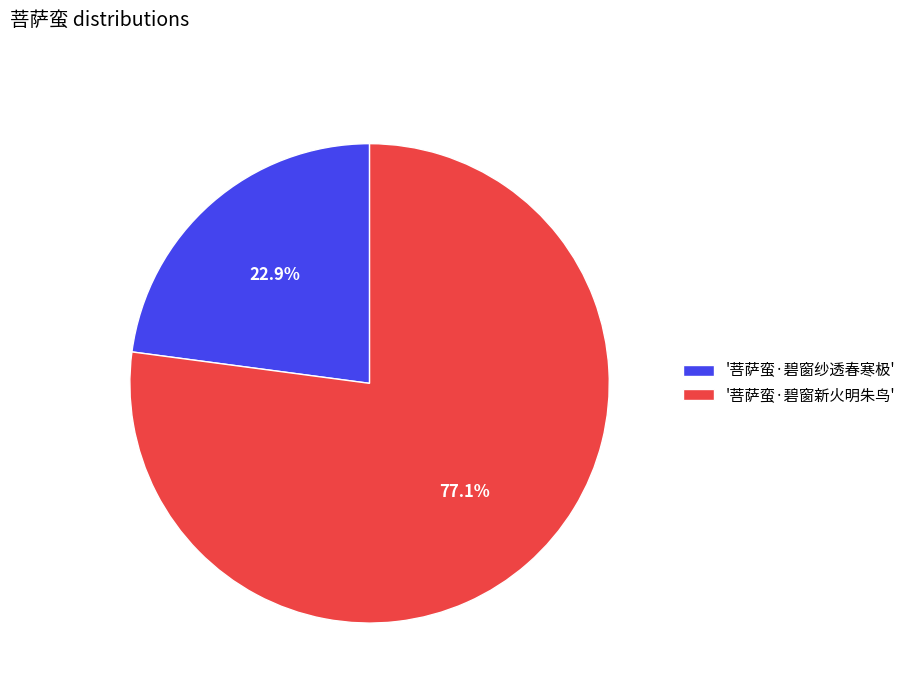

What percentage do '菩萨蛮·碧窗纱透春寒极' and '菩萨蛮·碧窗新火明朱鸟' together represent?

100.0%